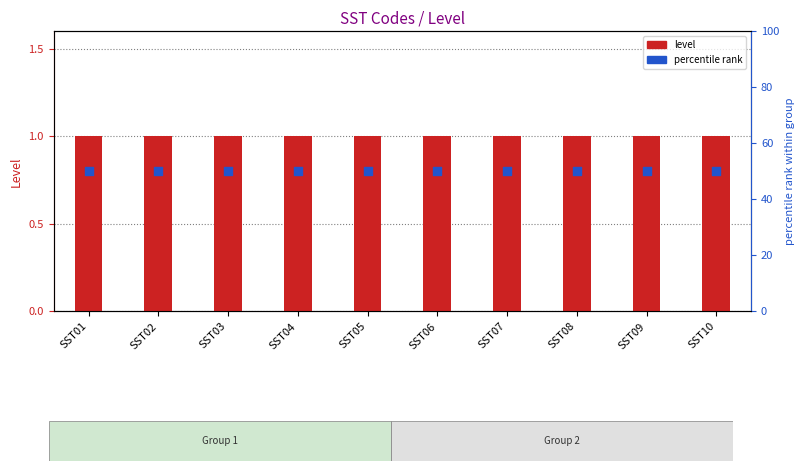

Which series has the largest total across all categories?

percentile rank